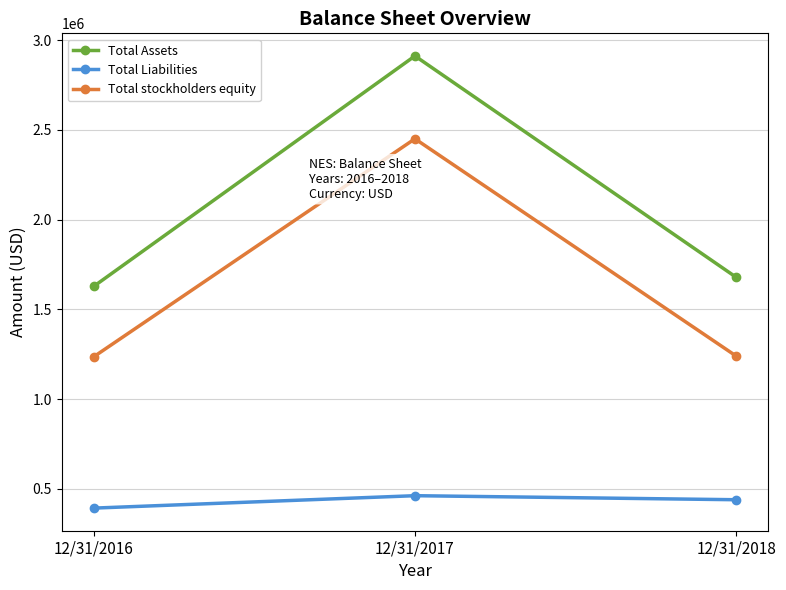

Rank the series by their average value, from lowest to highest.

Total Liabilities, Total stockholders equity, Total Assets